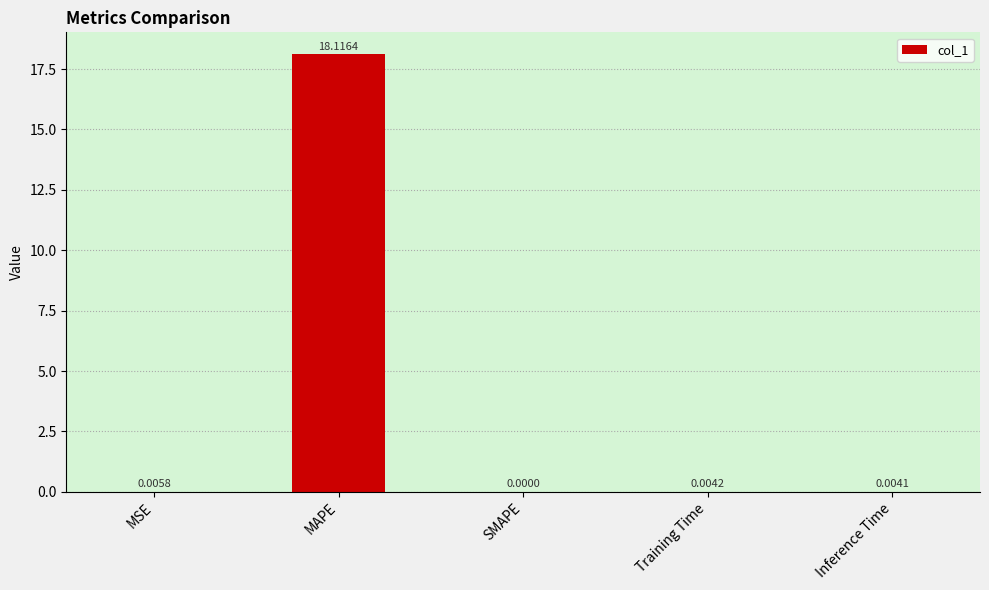

Which has a higher value, Inference Time or SMAPE?

Inference Time